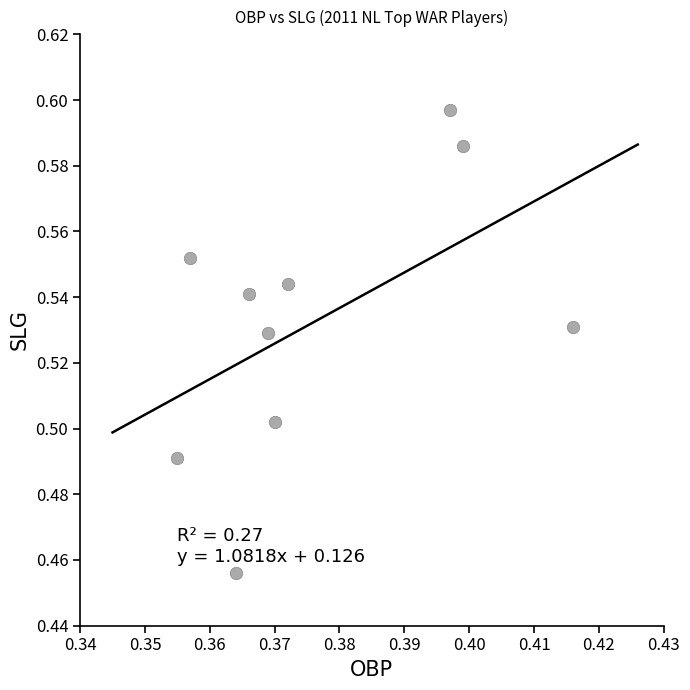

What is the average X value?

0.4